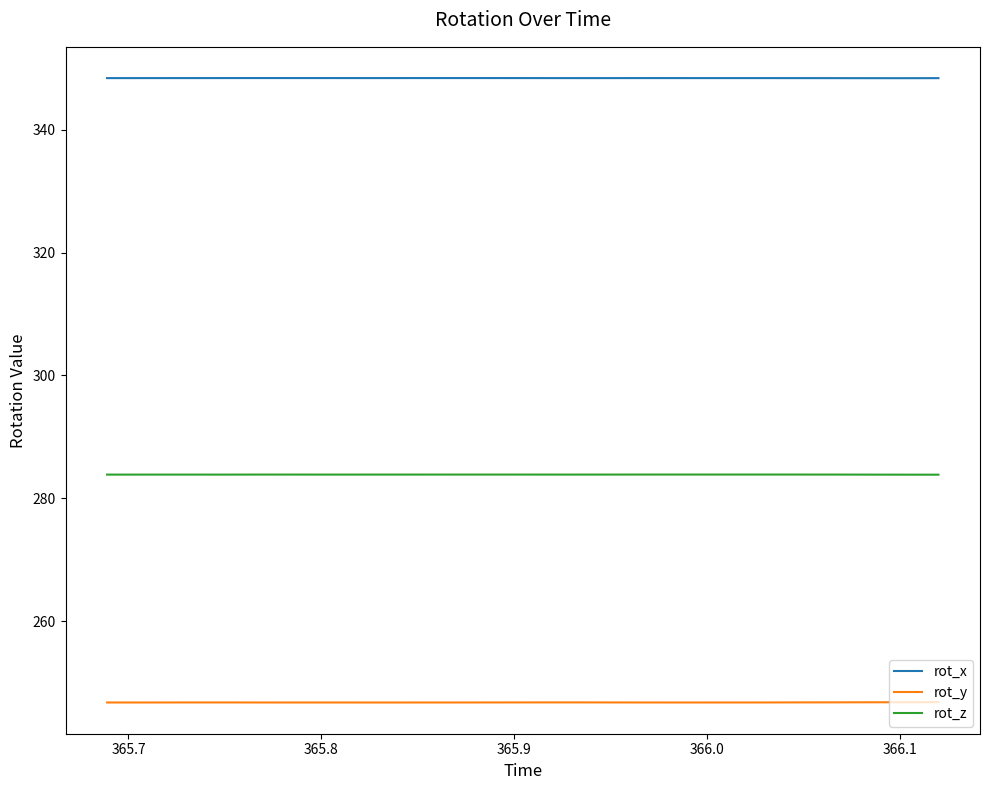

True or false: rot_z and rot_x intersect in this chart.

False